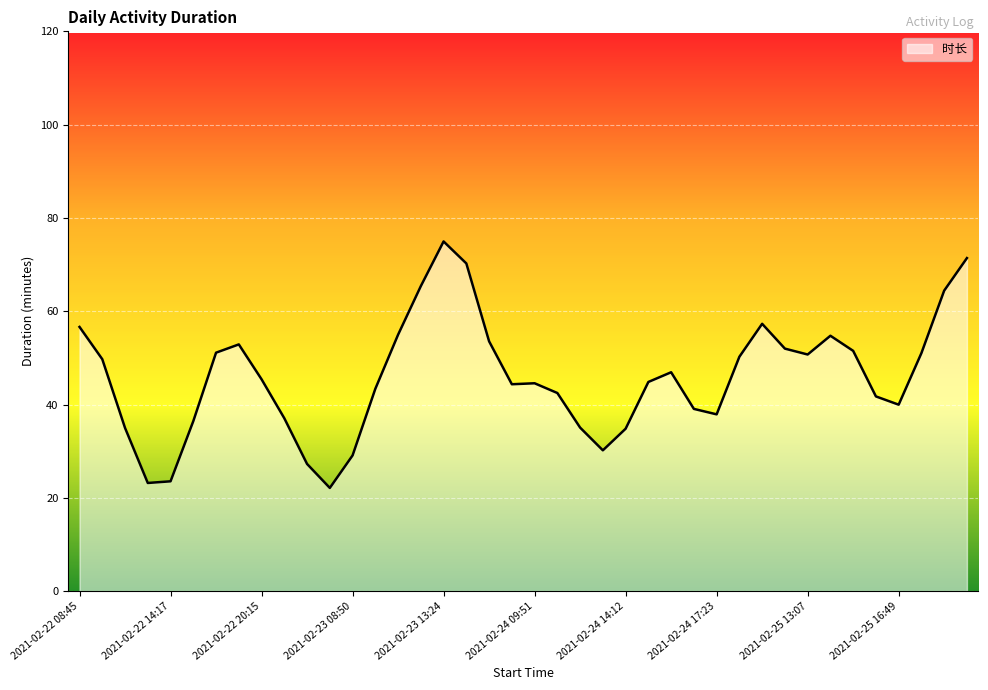

What is the sum of all values?

1837.0